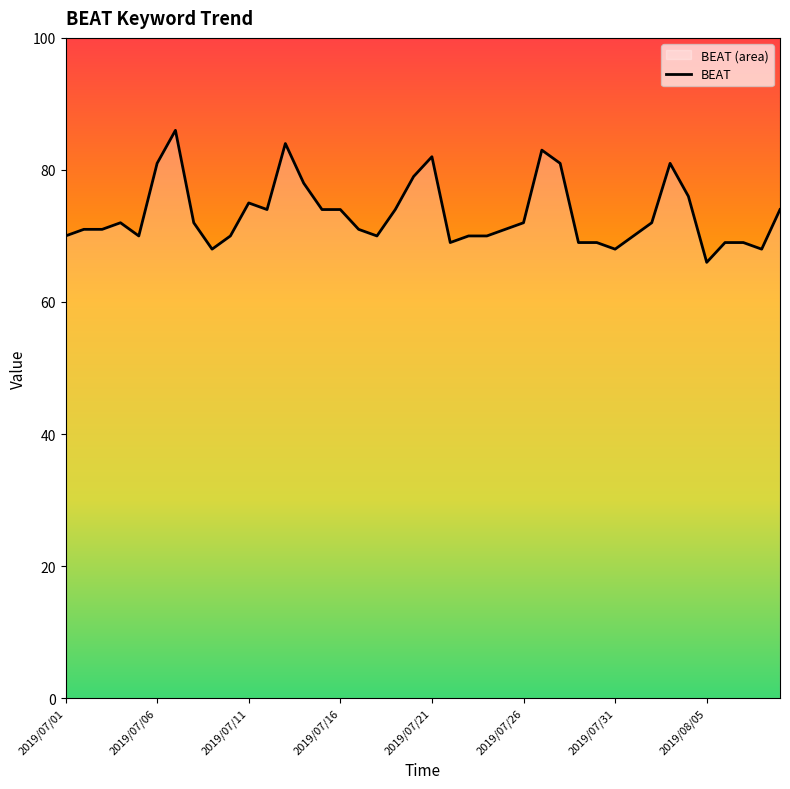

What is the sum of the values at 22 and 11?

144